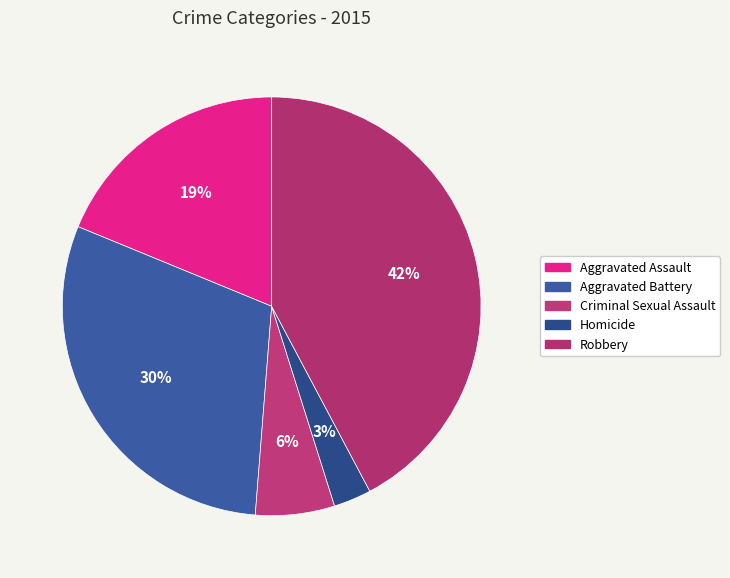

How many segments does this pie chart have?

5